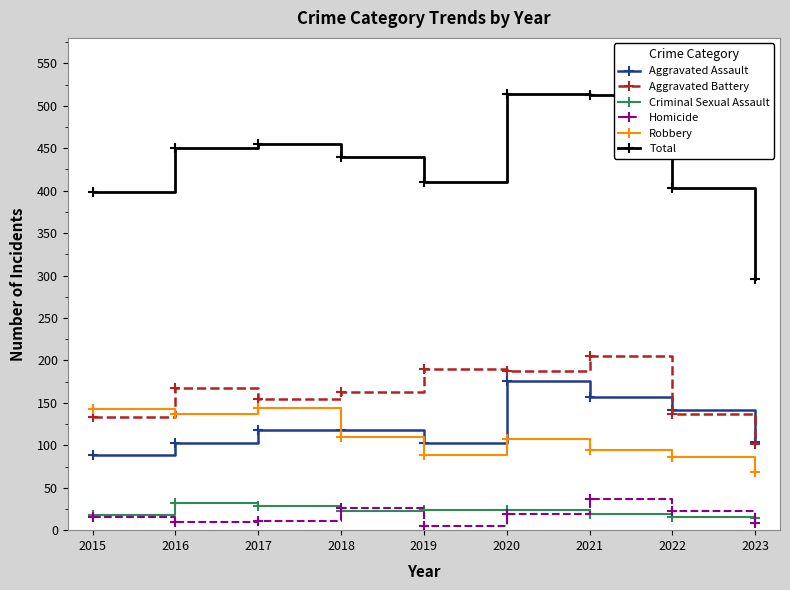

True or false: Robbery has a value of 95 at 2021.

True